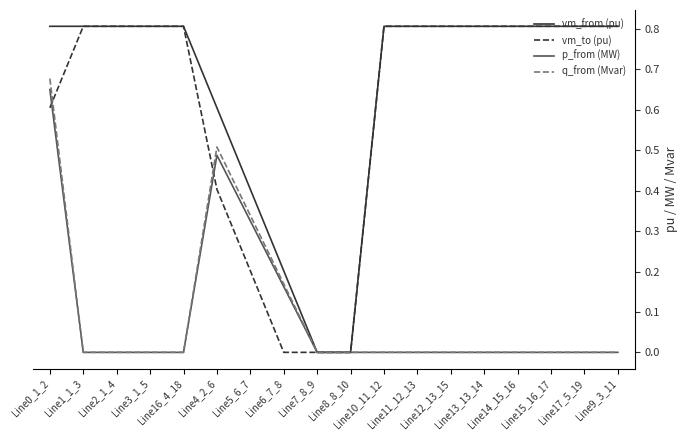

Which series has the largest range (max minus min)?

vm_to (pu)